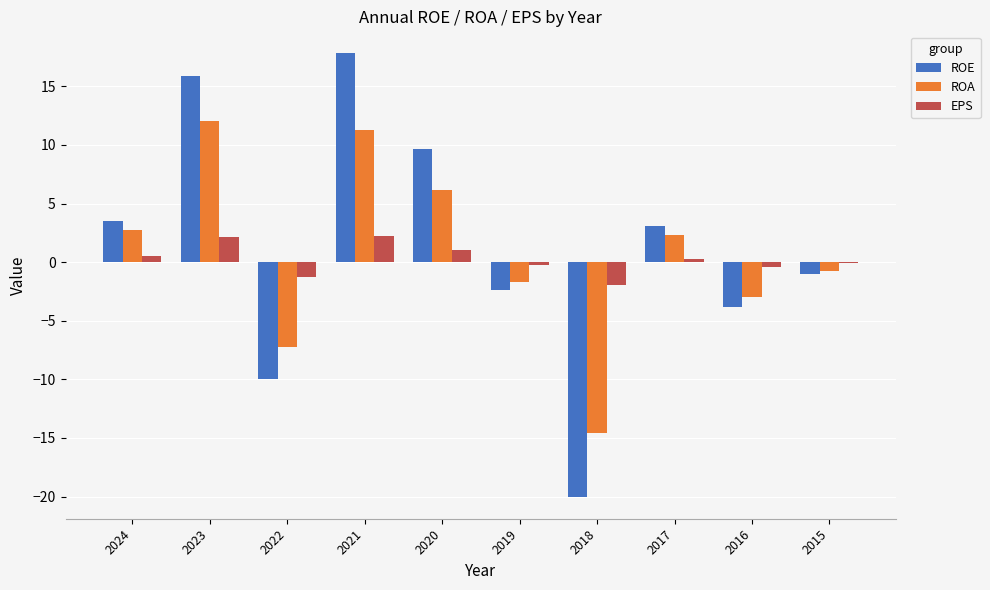

At which category does the chart reach its peak across all series?

2021